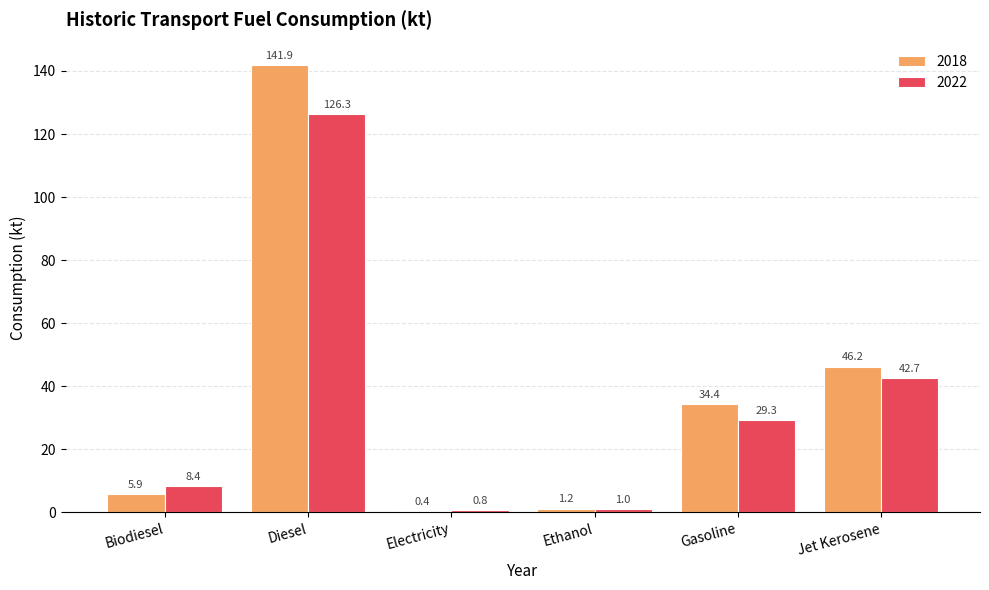

Read the 2022 value at Biodiesel.

8.4